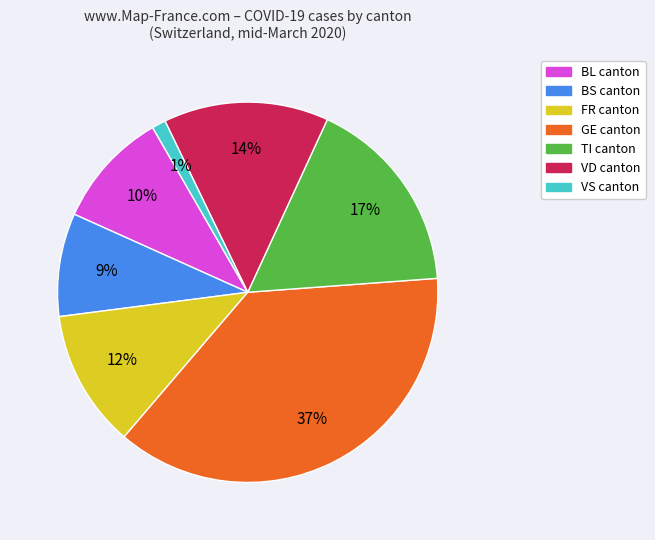

Is there a majority slice in this chart?

No